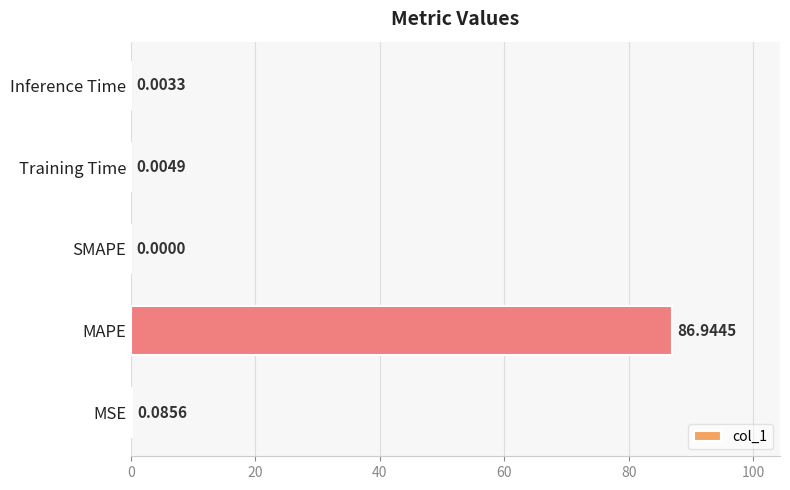

Between Training Time and MAPE, which is larger?

MAPE